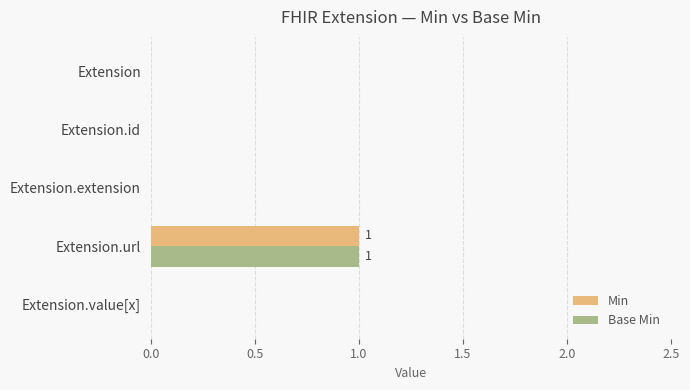

At which category is the sum across all series the highest?

Extension.url